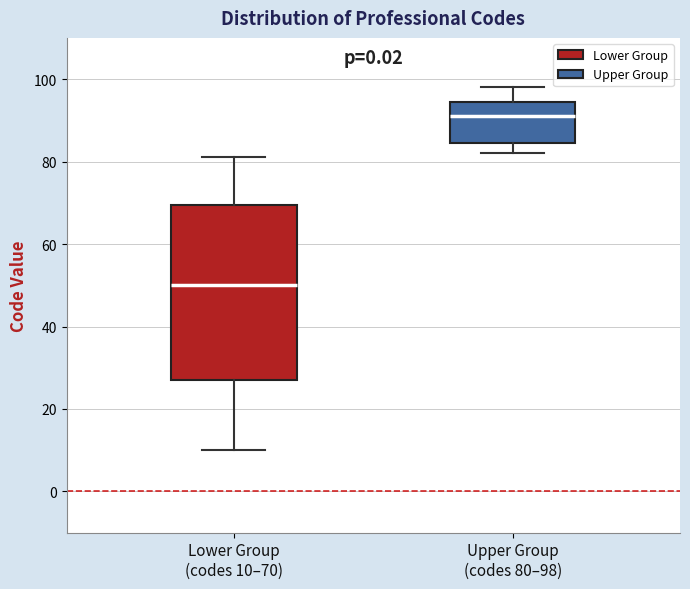

Comparing the boxes themselves (not the whiskers), which one is the tallest?

Lower Group (codes 10–70)